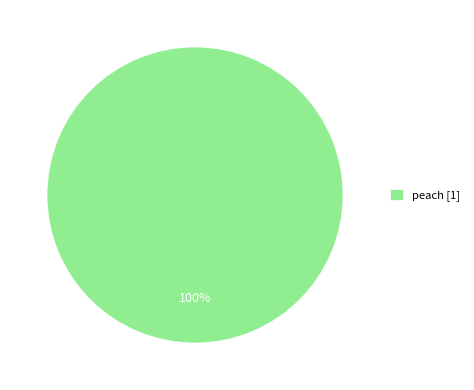

To the nearest percent, what percentage of the pie is peach [1]?

100%